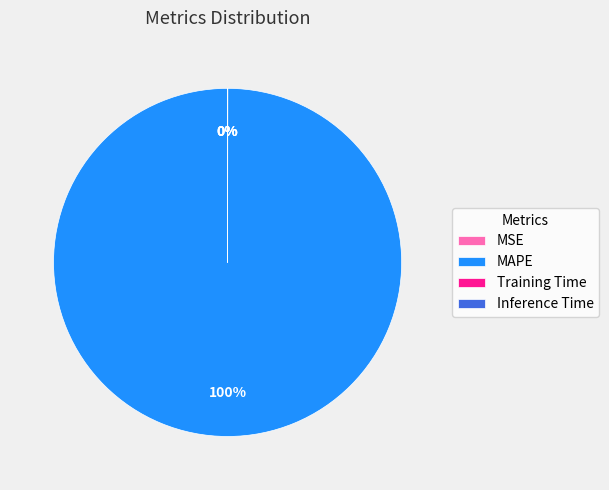

To the nearest percent, what is the difference between the largest and smallest slice percentages?

100%